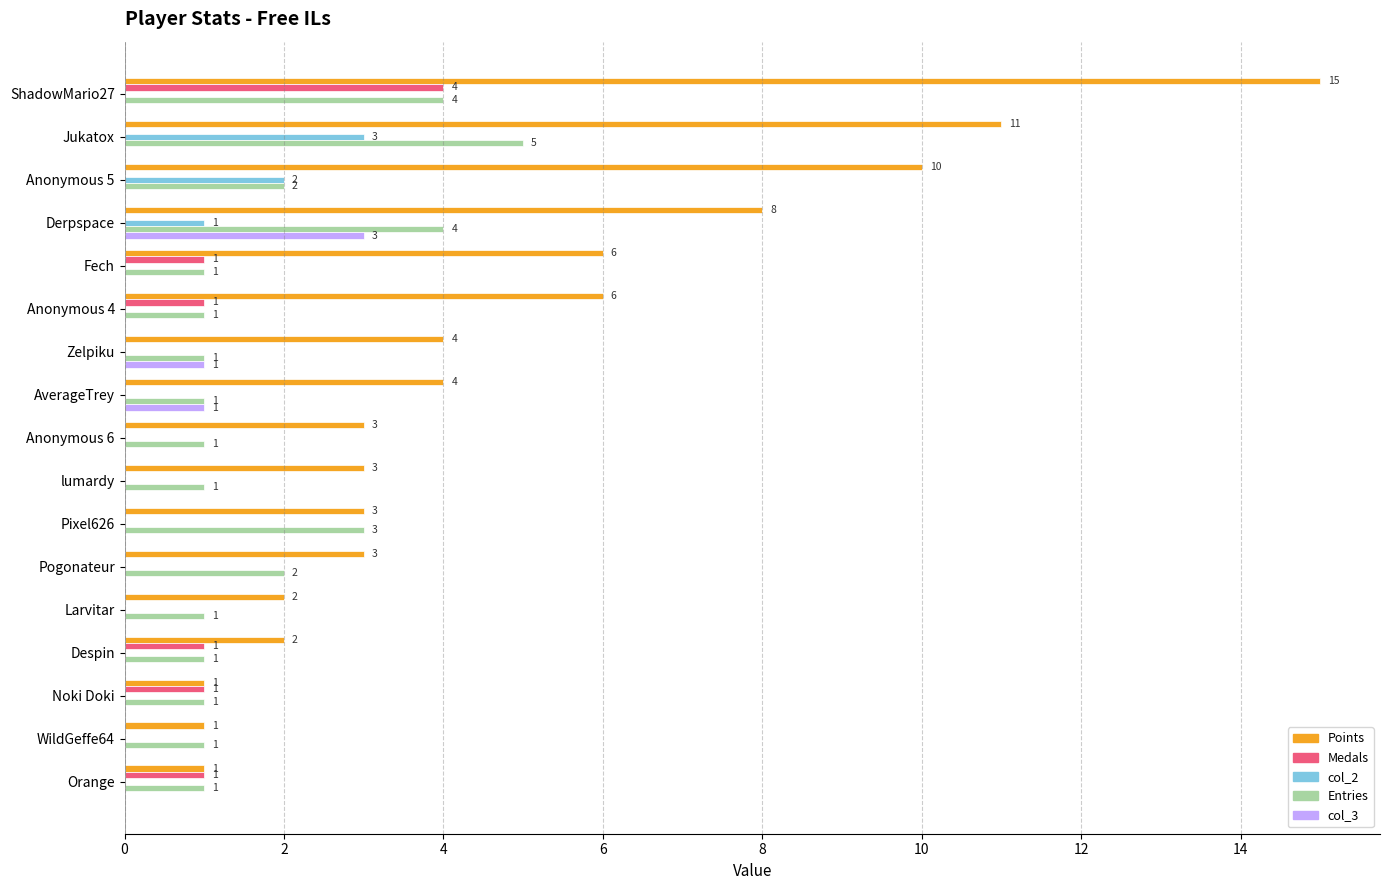

Which series changed the most between Derpspace and Noki Doki?

Points